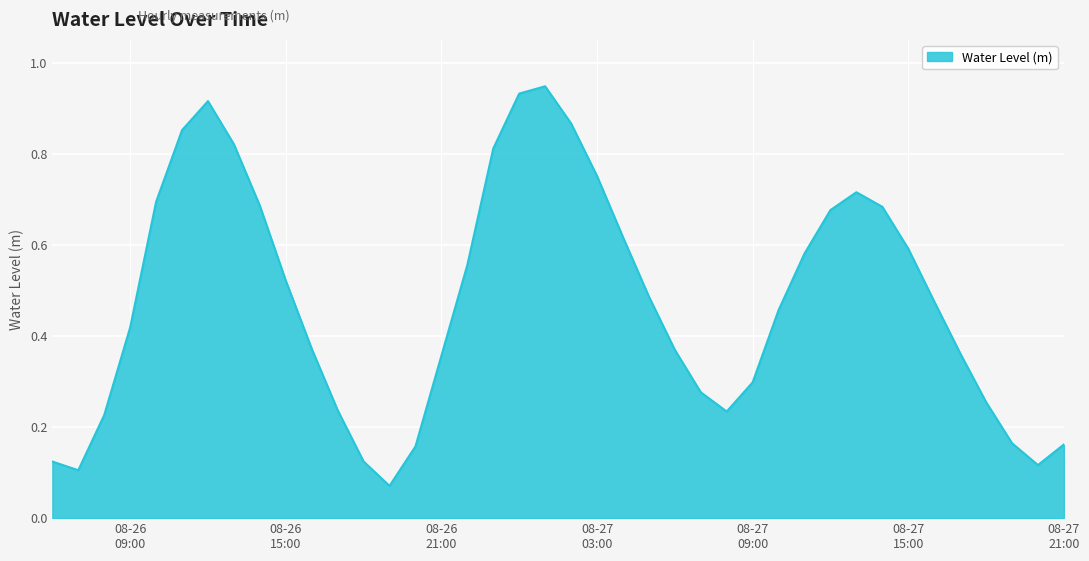

At which category does the data reach its first local peak?

2024-08-26 12:00